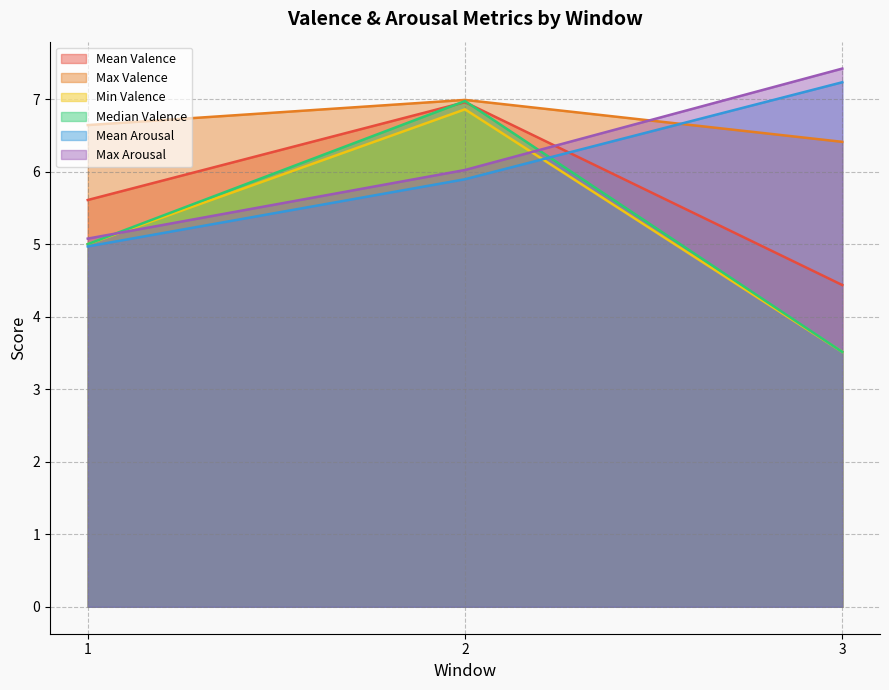

Count the number of categories in the chart.

3